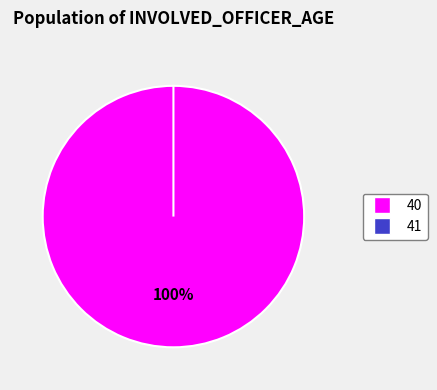

Is there any slice that represents more than half of the pie?

Yes